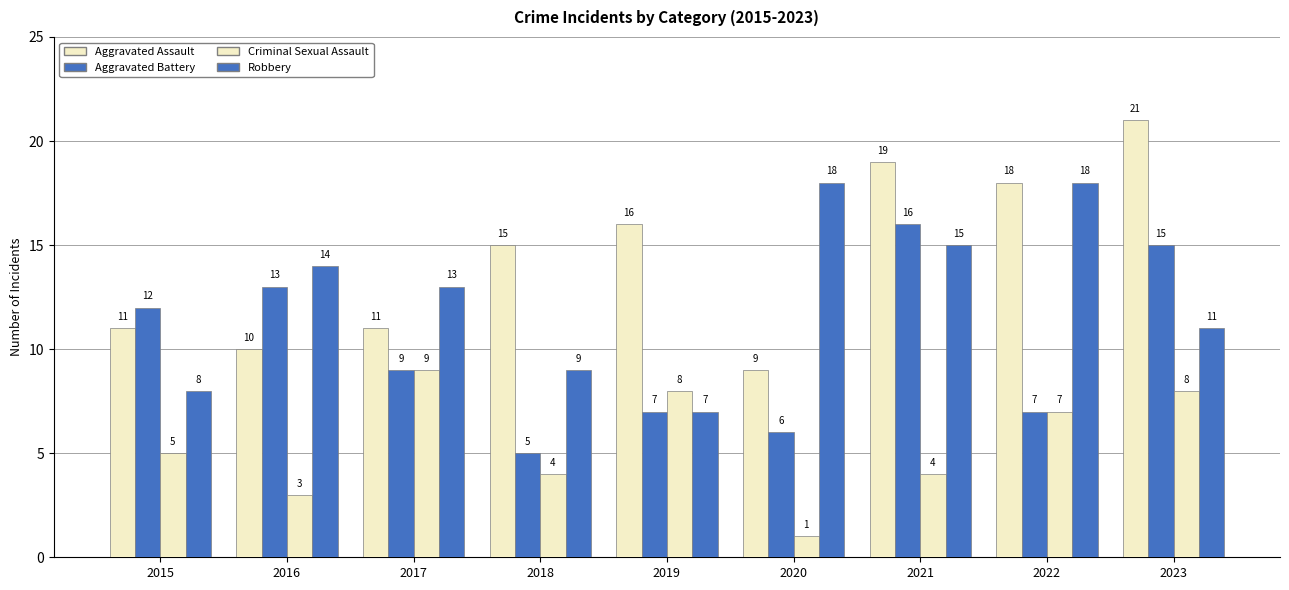

The value of Criminal Sexual Assault at 2018 is 5. True or false?

False